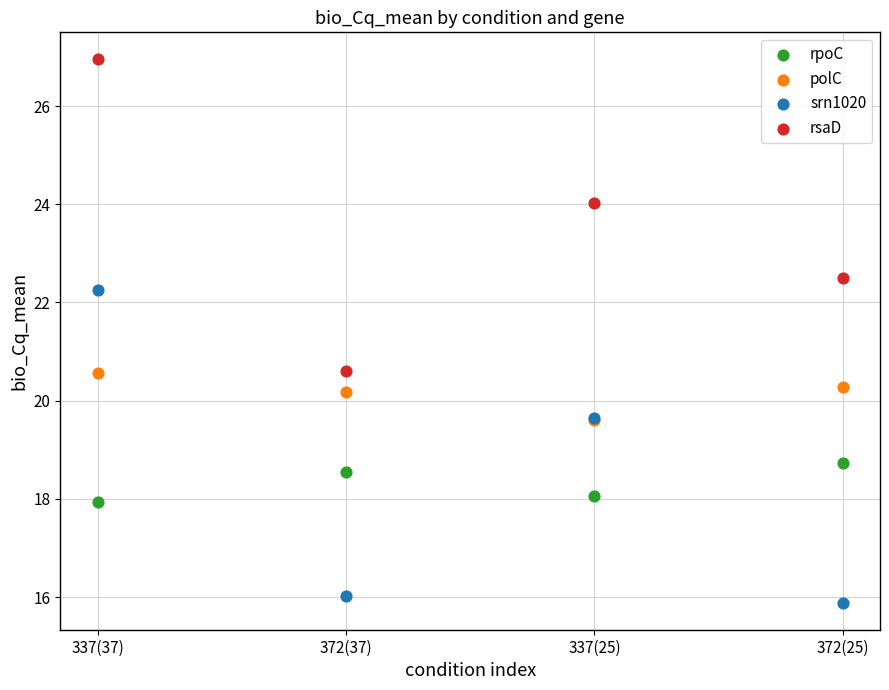

Which series contains the lowest Y value?

srn1020